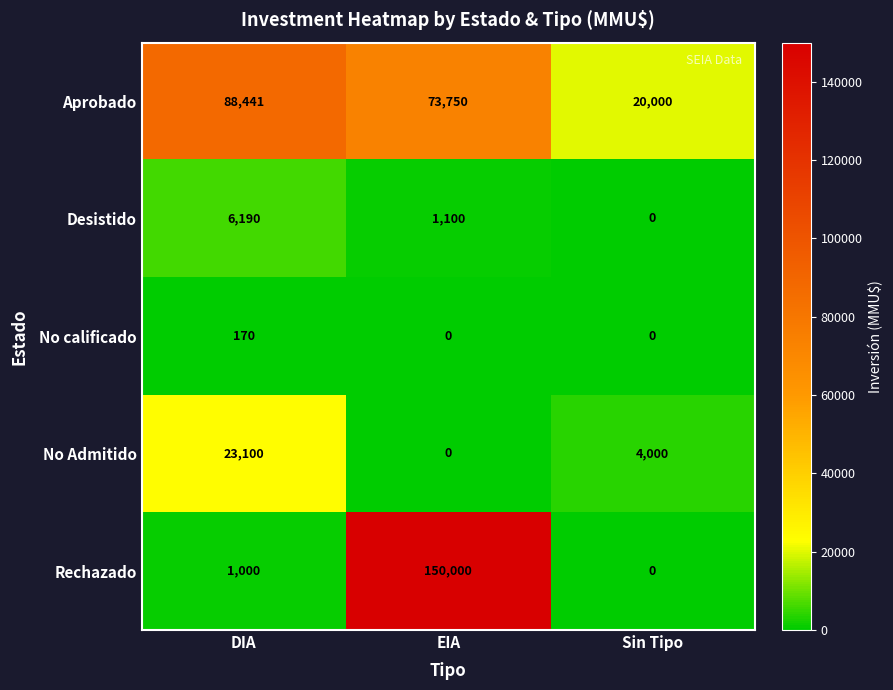

Reading left to right, transcribe all the data shown in this chart.

Aprobado: 88441	73750	20000
Desistido: 6190	1100	0
No calificado: 170	0	0
No Admitido: 23100	0	4000
Rechazado: 1000	150000	0